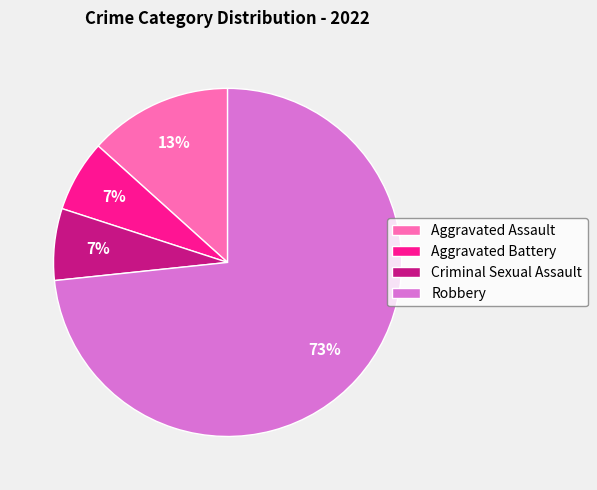

How many segments does this pie chart have?

4